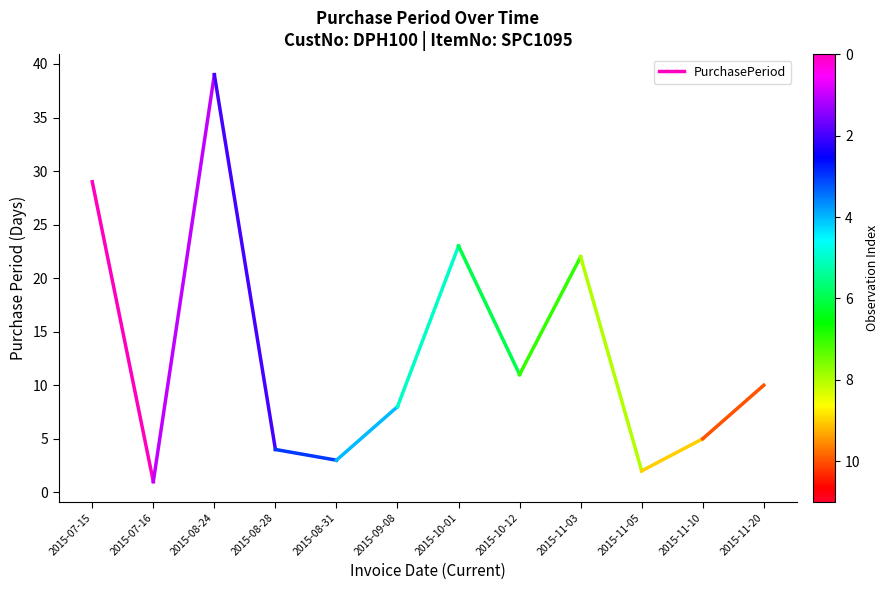

Rank the categories by value from lowest to highest.

2015-07-16, 2015-07-15